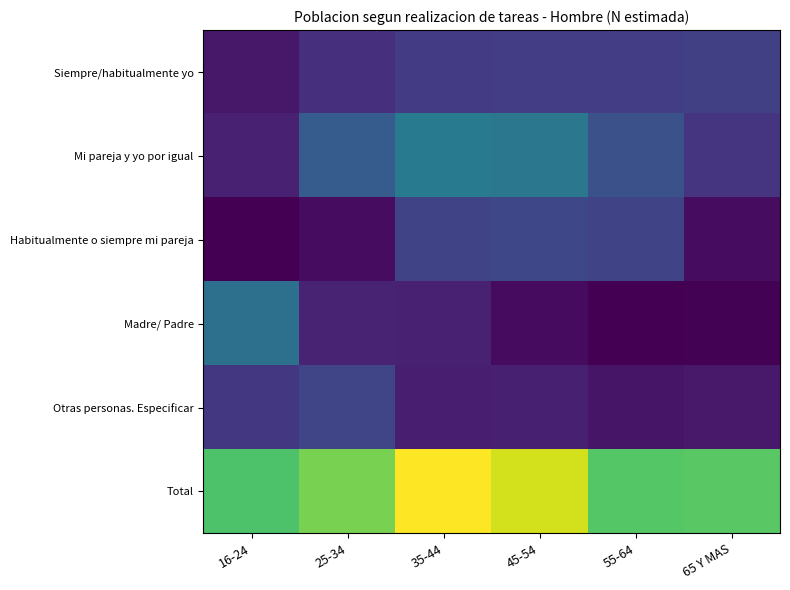

What is the total value across all series at 55-64?

87328